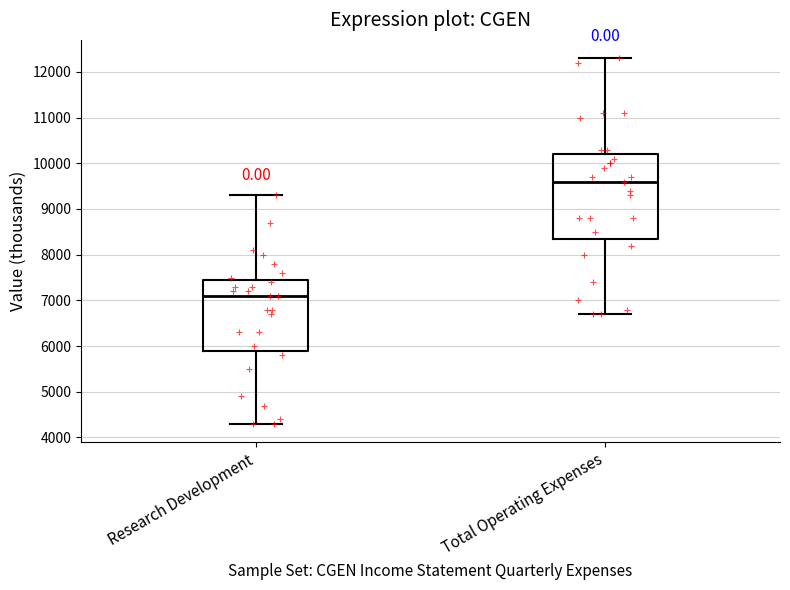

Where is the lower edge of the box for Research Development on the y-axis? The values are not printed on the chart, so give them approximately, as read against the axis.

5900